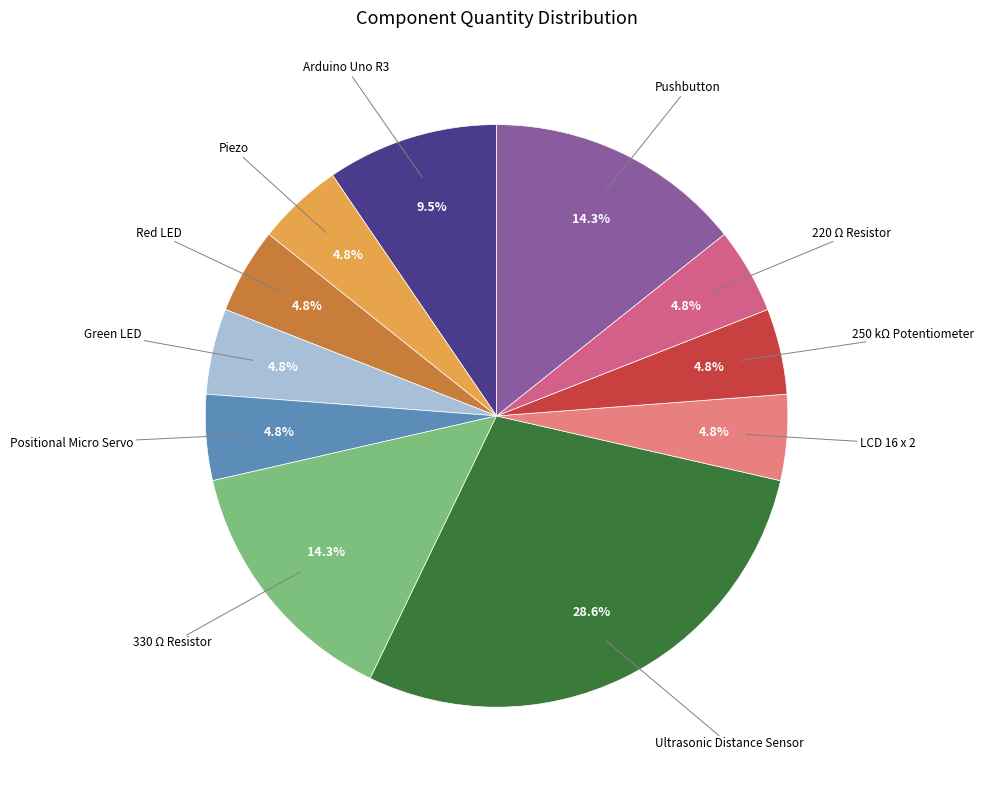

How many segments does this pie chart have?

11